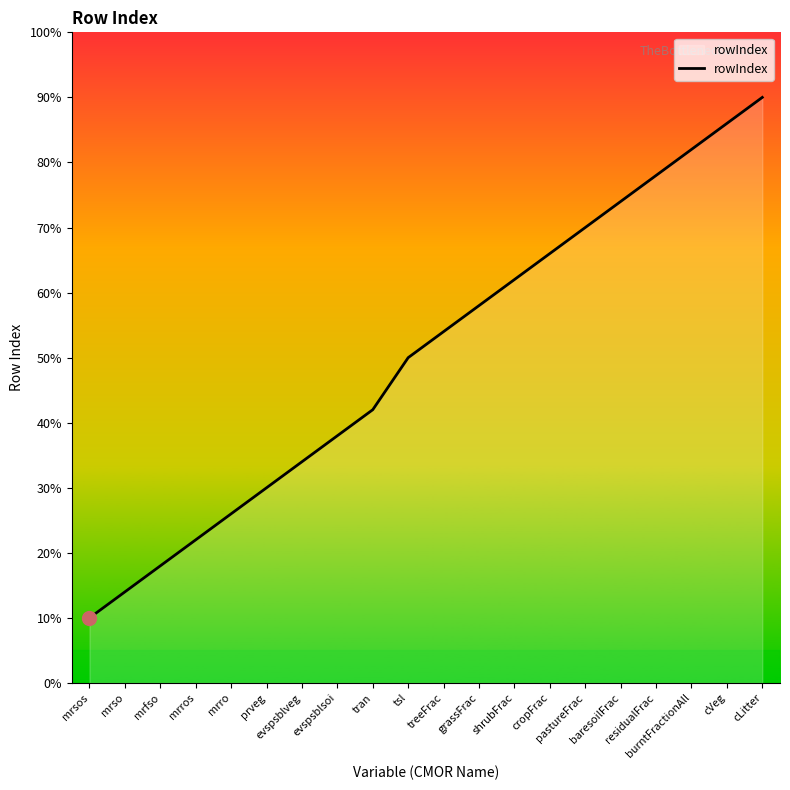

What is the greatest value displayed?

90